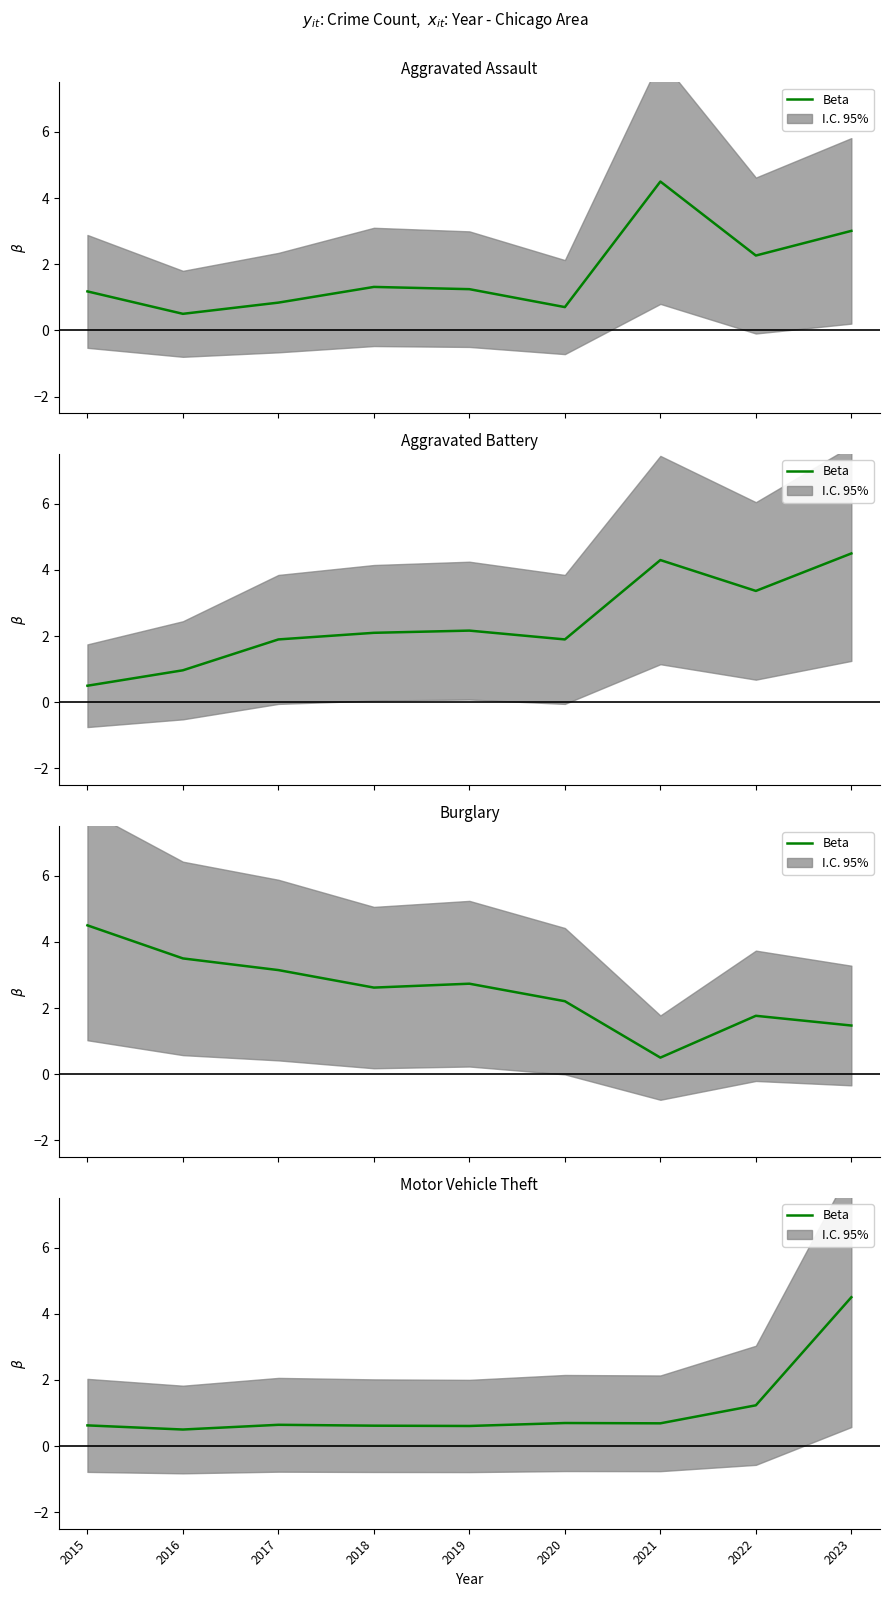

Reading left to right, list all the values displayed in this chart.

0.6	0.5	0.6	0.6	0.6	0.7	0.7	1.2	4.5